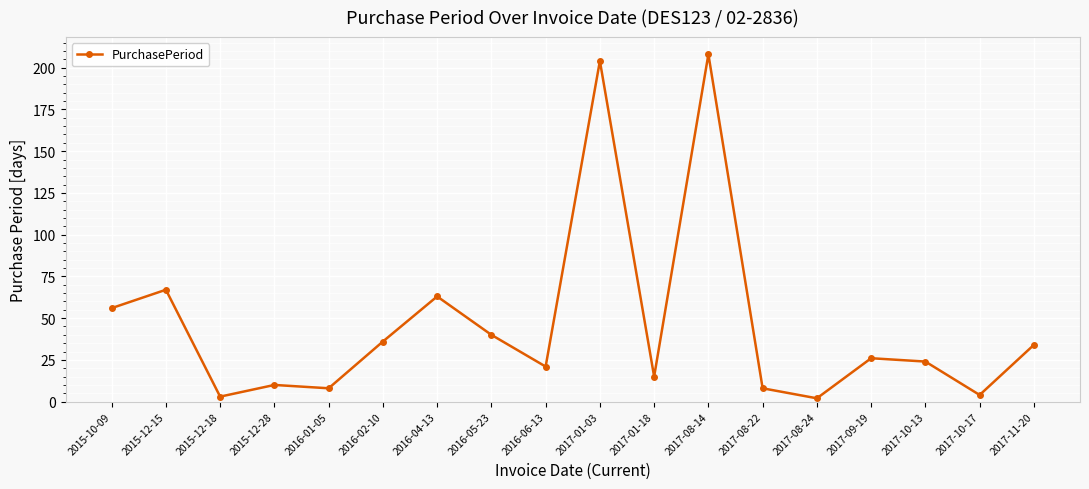

How many interior local peaks (higher than both neighbors) does the data have?

6